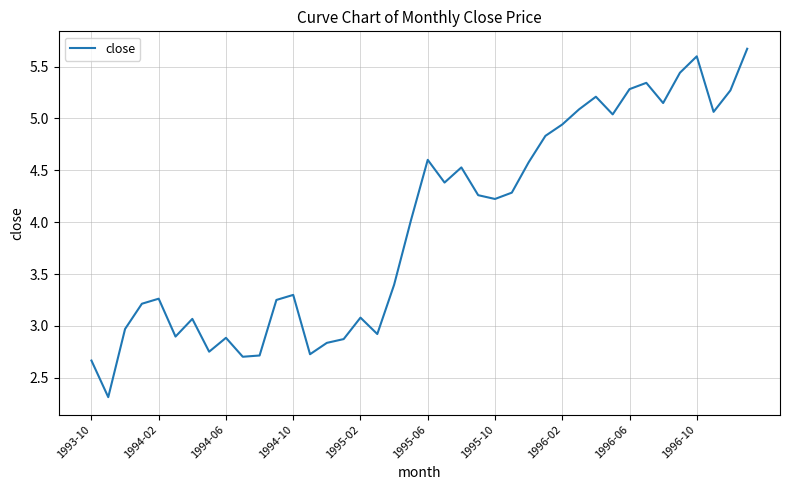

Does the chart have visible grid lines?

Yes